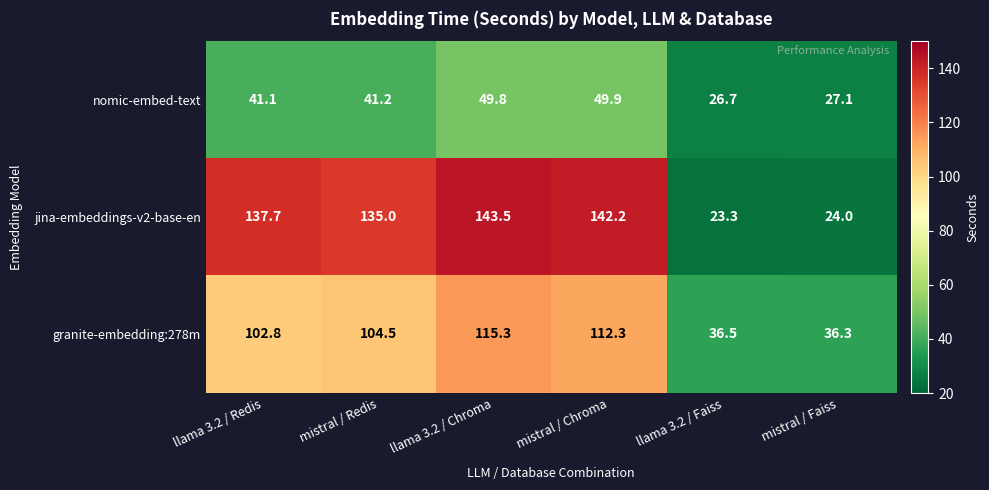

At llama 3.2 / Chroma, list the series in order from smallest to largest.

nomic-embed-text, granite-embedding:278m, jina-embeddings-v2-base-en